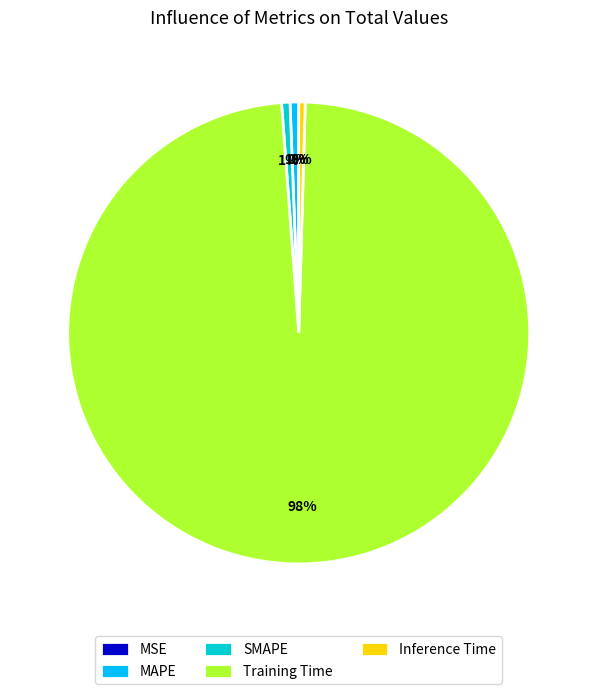

Which slice represents more than half of the pie?

Training Time